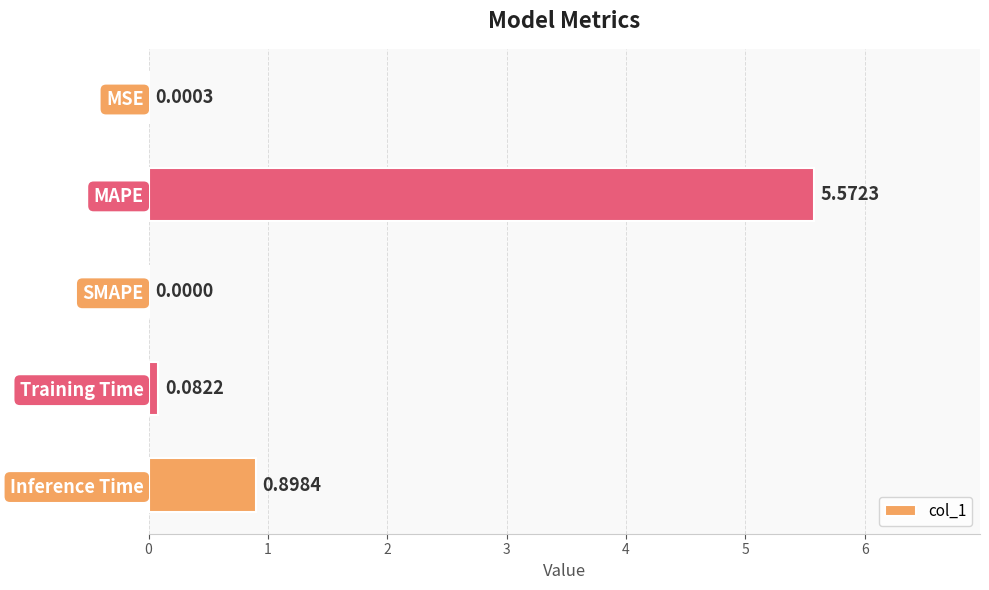

At which category does the chart reach its peak across all series?

MAPE